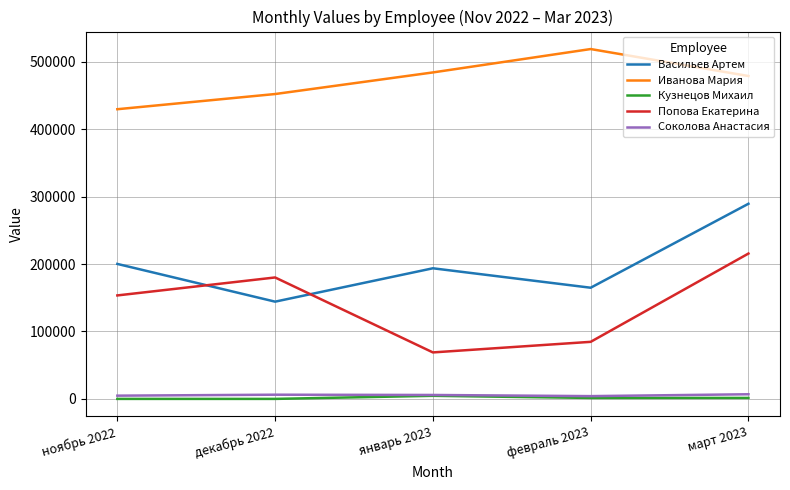

How many values in the Кузнецов Михаил series are below 1425?

2